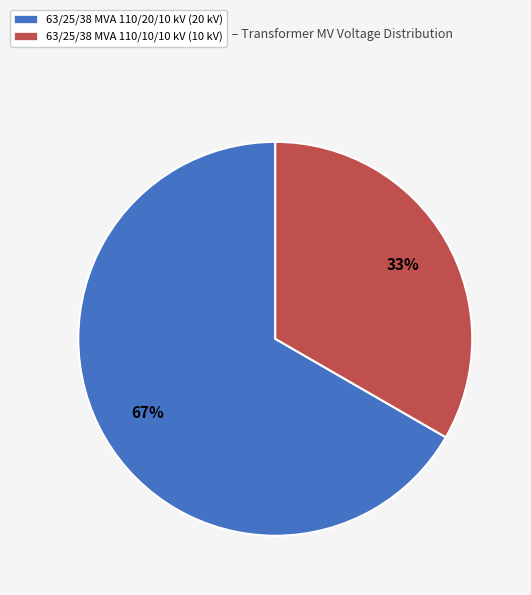

To the nearest percent, what portion does 63/25/38 MVA 110/10/10 kV represent?

33%